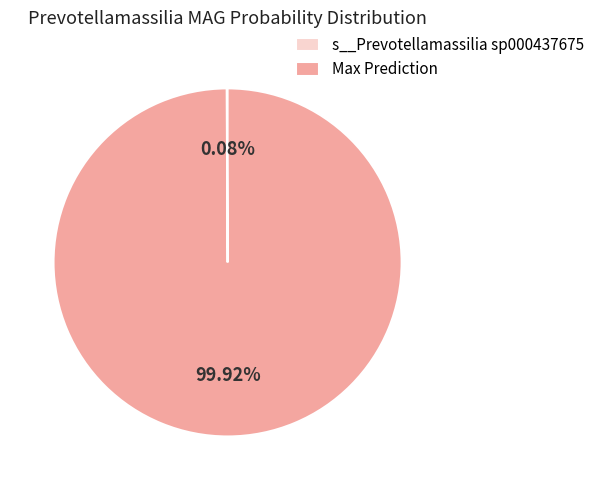

What is the largest slice in the pie chart?

Max Prediction